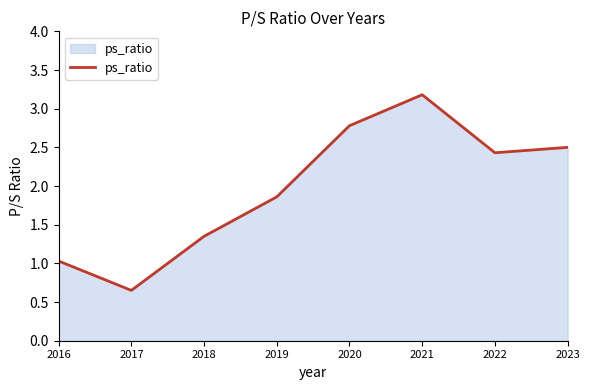

What is the sum of all values?

15.8